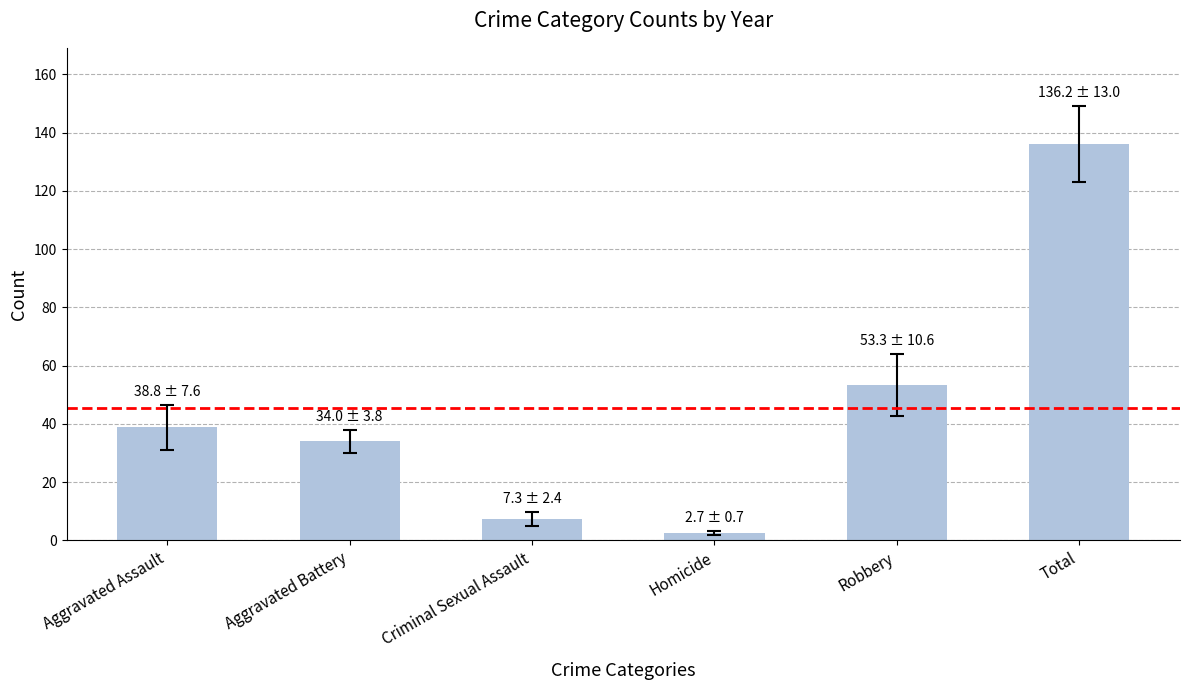

Which category has the lowest value across all series?

Homicide